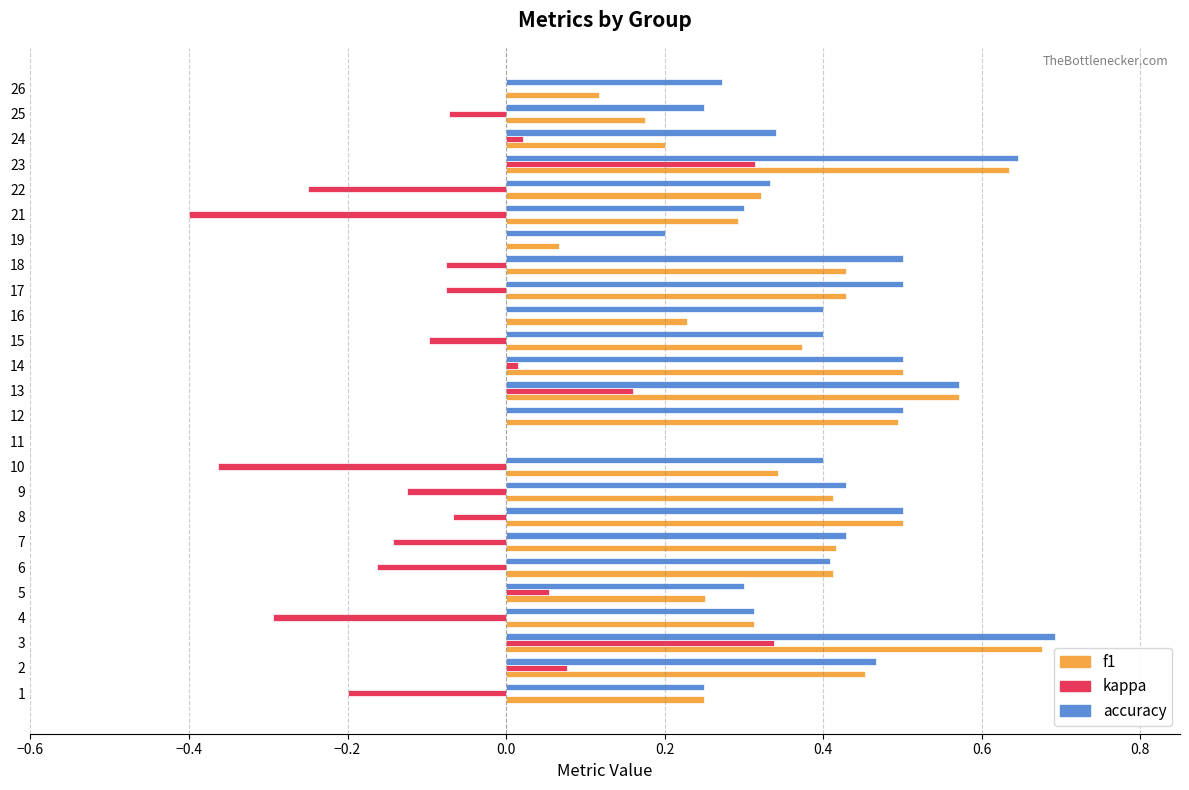

What is the total value across all series at 3?

1.7